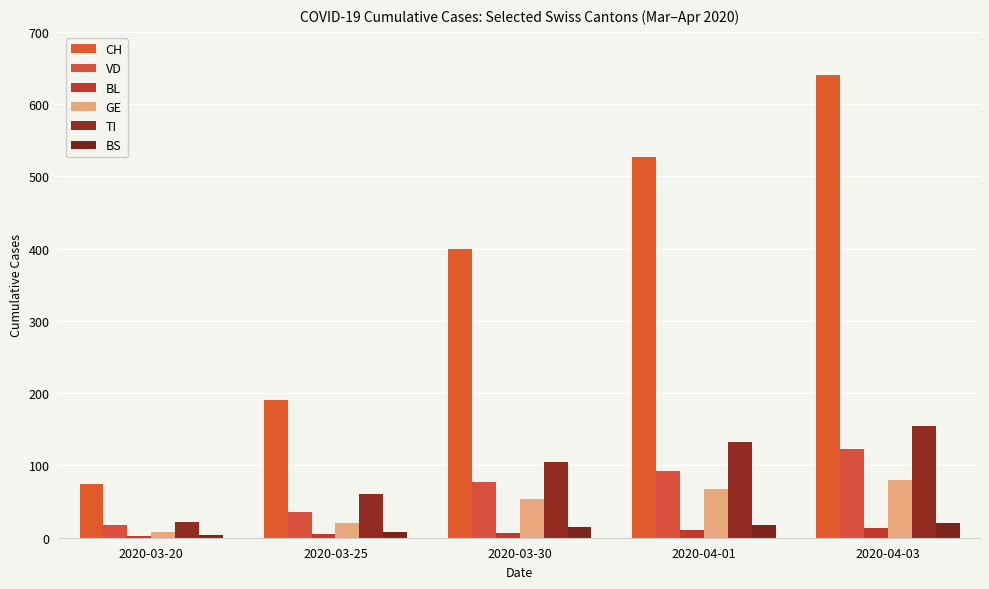

Count the number of categories in the chart.

5